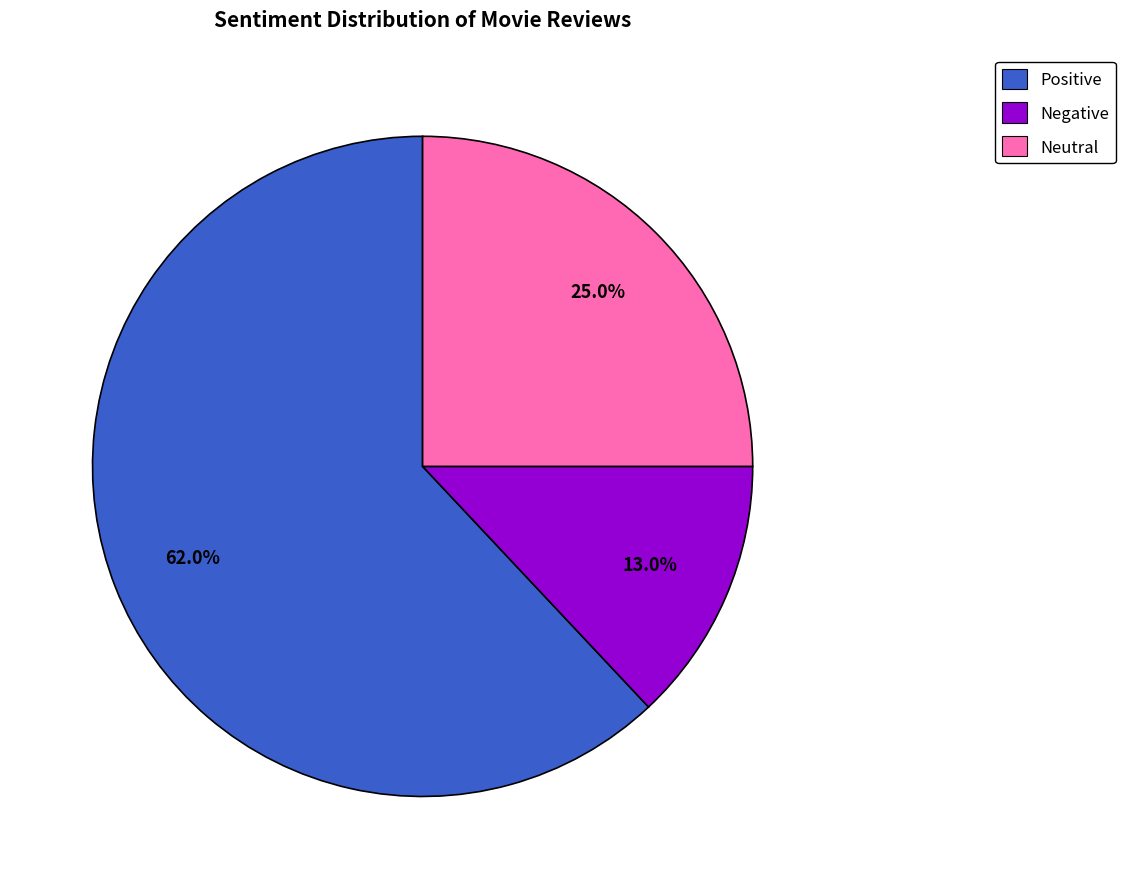

Is there any slice that represents more than half of the pie?

Yes